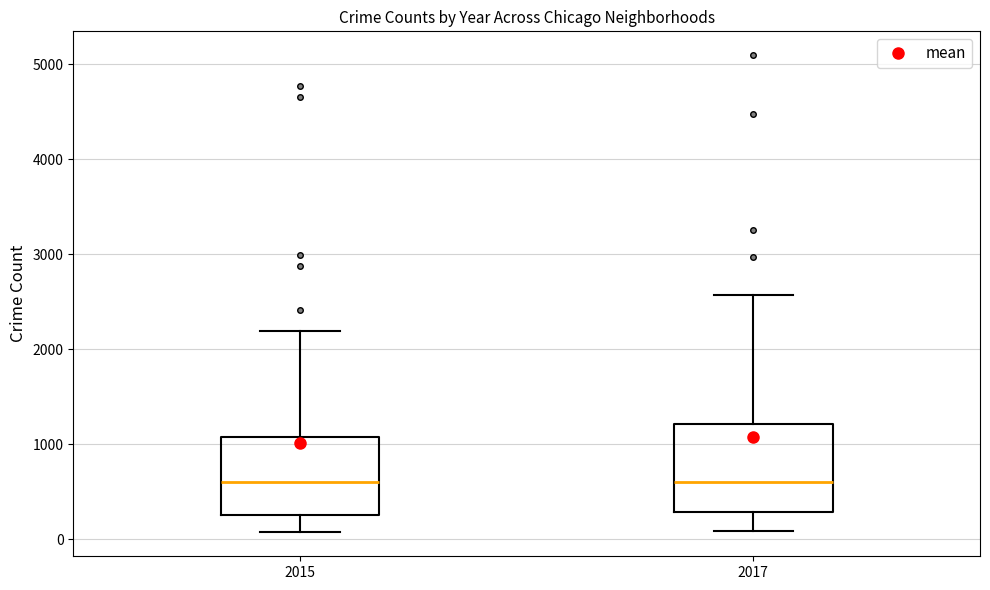

Reading left to right, transcribe this box plot: for each box, give where its median line is, the range the box spans, and where its two whiskers end, as read against the y-axis. The values are not printed on the chart, so give them approximately, as read against the axis.

2015: median 600, box 300 to 1100, whiskers 100 to 2200
2017: median 600, box 300 to 1200, whiskers 100 to 2600